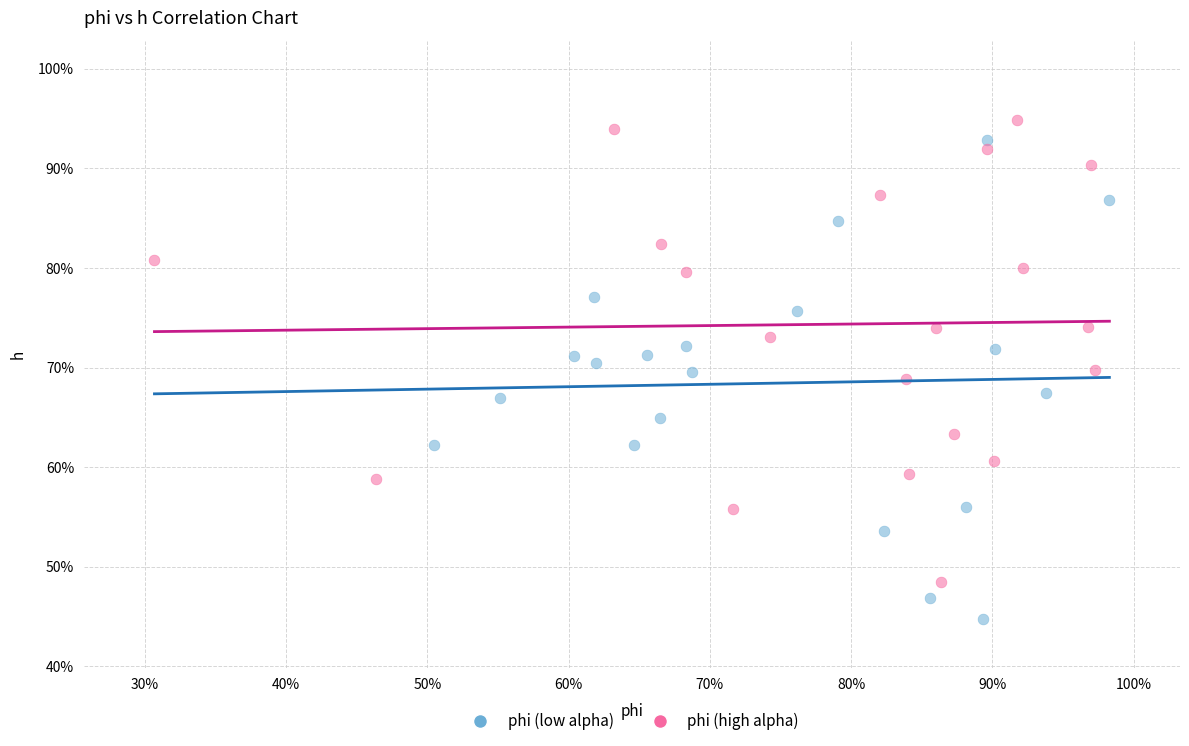

Which series reaches the maximum Y coordinate?

phi (high alpha)